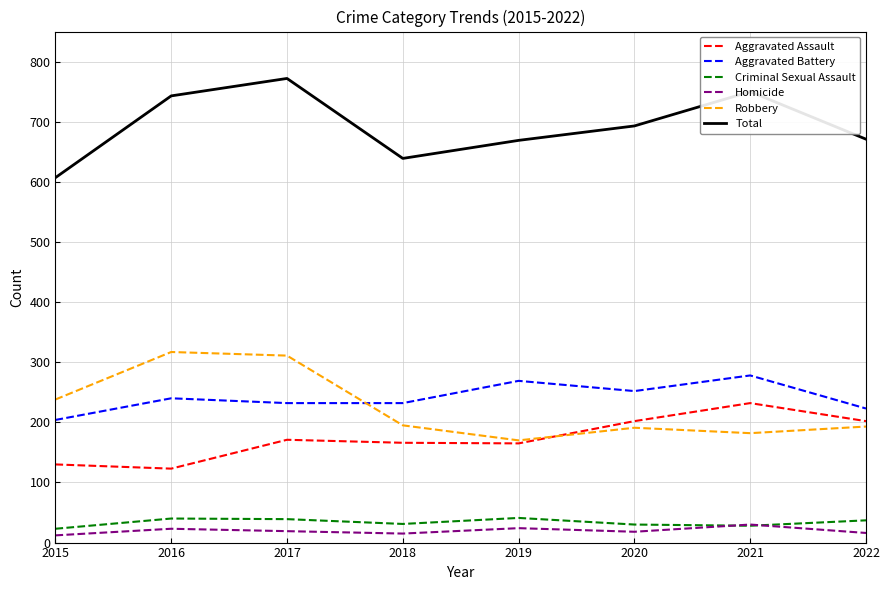

What is the highest value of the Aggravated Battery series?

278